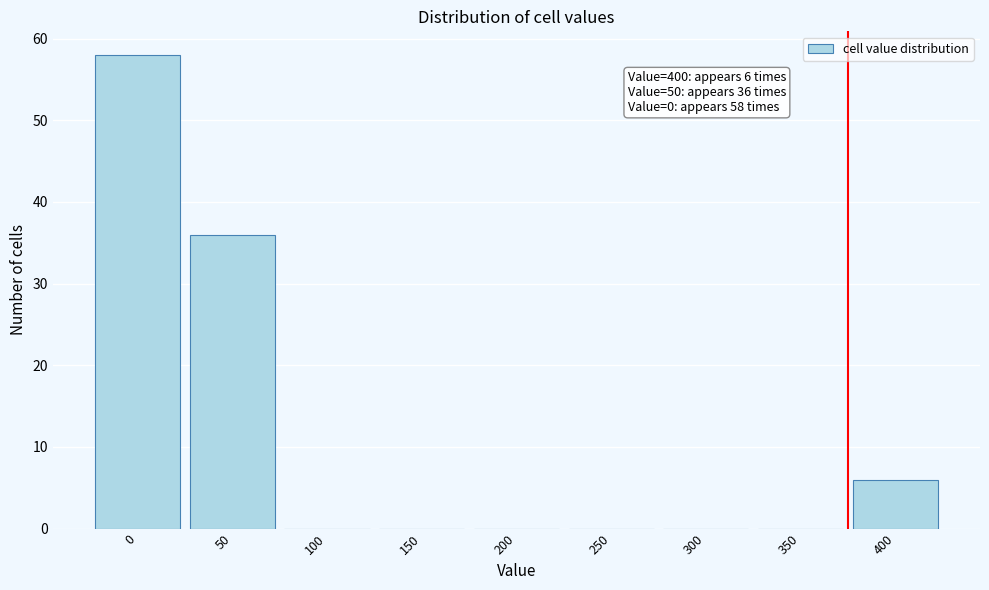

Reading left to right, extract all data points from this chart.

0=58	50=36	100=0	150=0	200=0	250=0	300=0	350=0	400=6